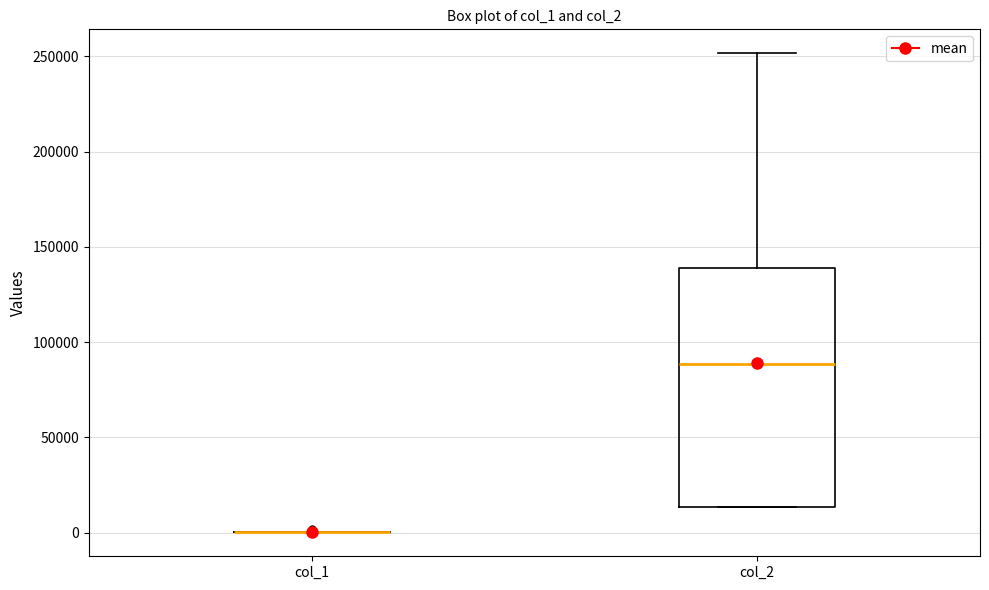

Reading left to right, read every box against the y-axis: the position of its median line, the range the box covers, and the ends of its whiskers. The values are not printed on the chart, so give them approximately, as read against the axis.

col_1: box collapsed to a line at 0, whiskers 0 to 0
col_2: median 90000, box 15000 to 140000, whiskers 15000 to 250000